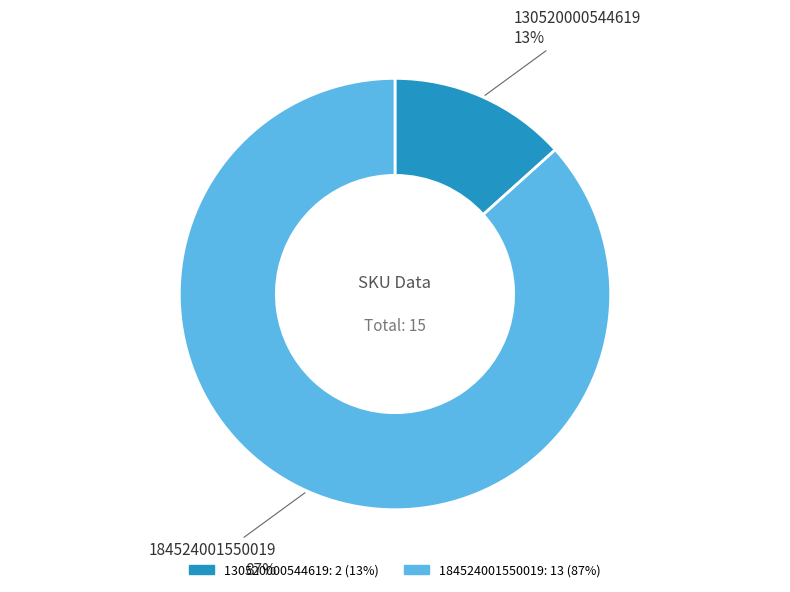

Do 184524001550019 and 130520000544619 together represent more than half of the pie?

Yes